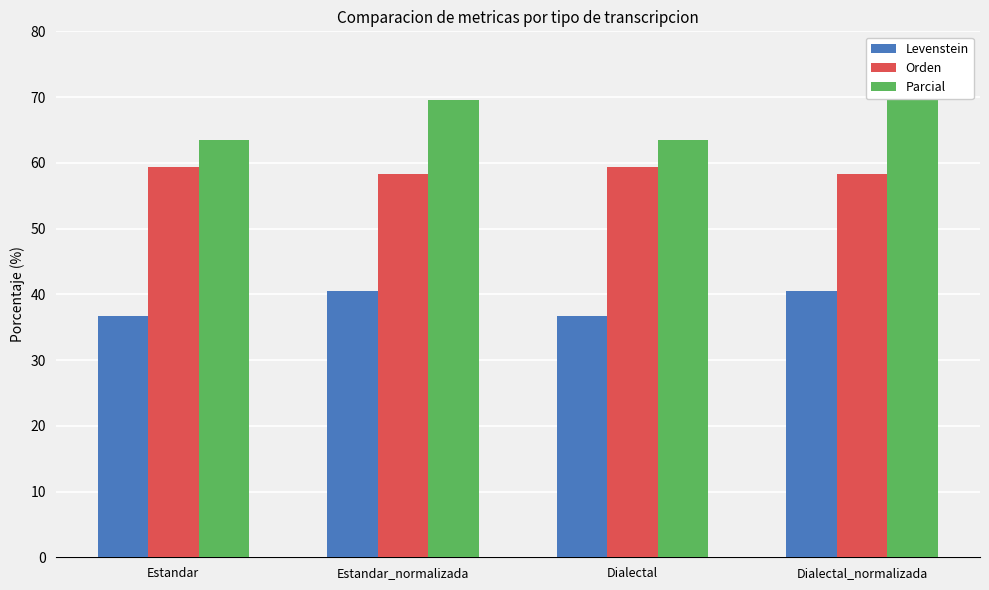

What is the difference between the second highest and minimum values in the Parcial series?

6.1